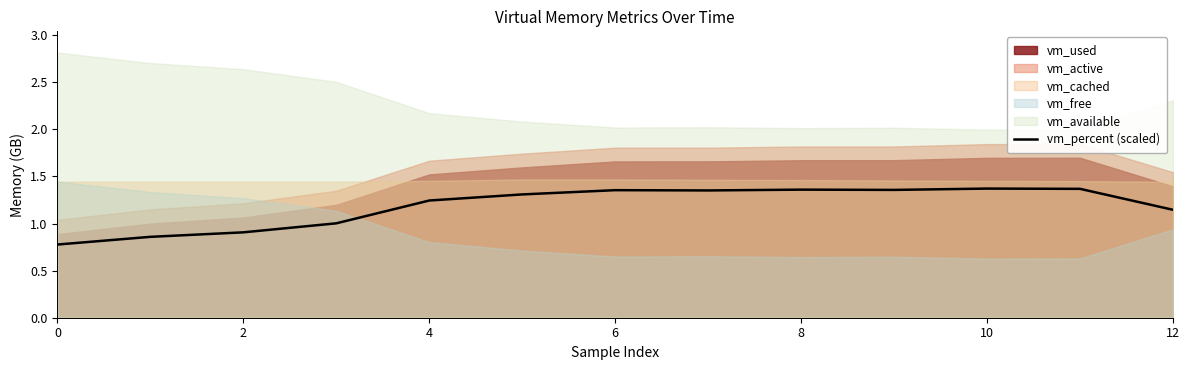

Is it true that vm_percent (scaled) equals 0.3 at 2?

False